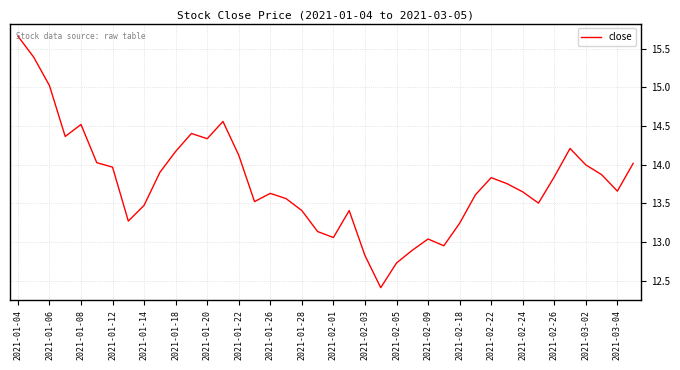

What is the minimum value shown in the chart?

12.4